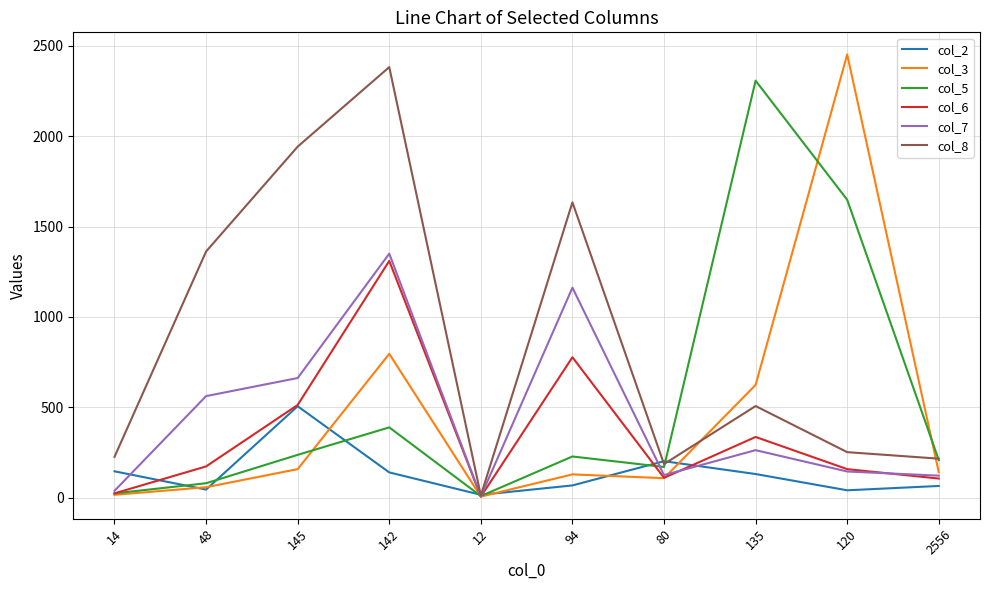

Which category has the highest value across all series?

120